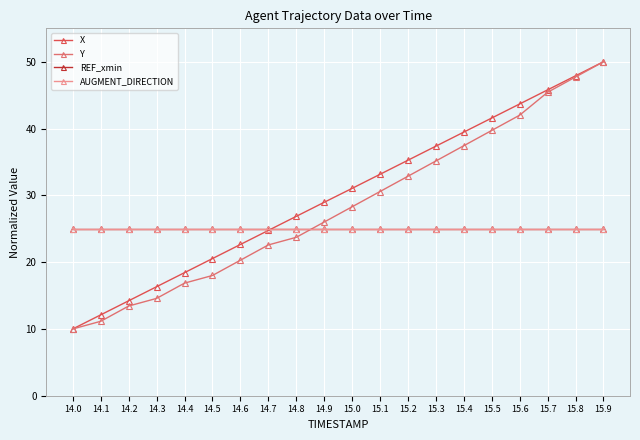

Which series has the largest total across all categories?

X